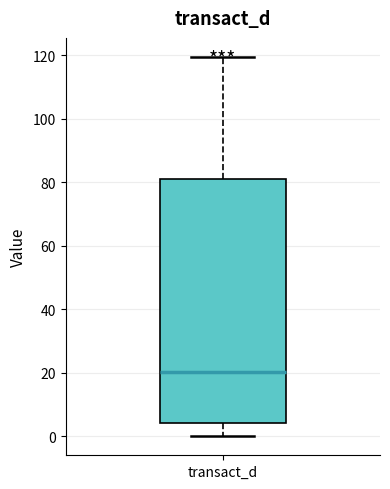

Read this box plot against the y-axis: the position of the median line, the range covered by the box, and the ends of both whiskers. The values are not printed on the chart, so give them approximately, as read against the axis.

median 20, box 4 to 80, whiskers 0 to 120